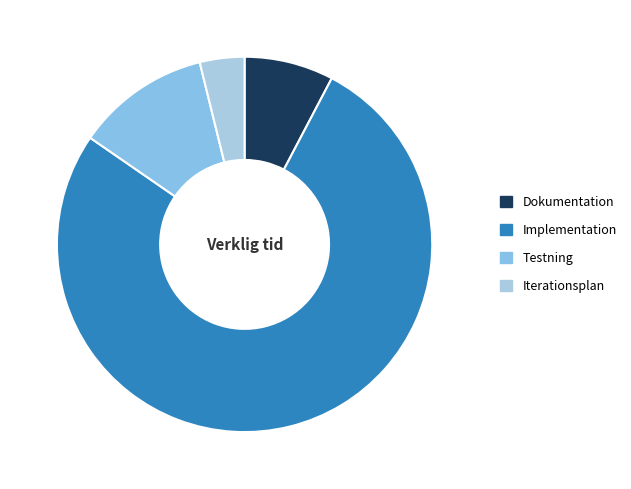

Is it true that Iterationsplan is 16% of the pie?

False